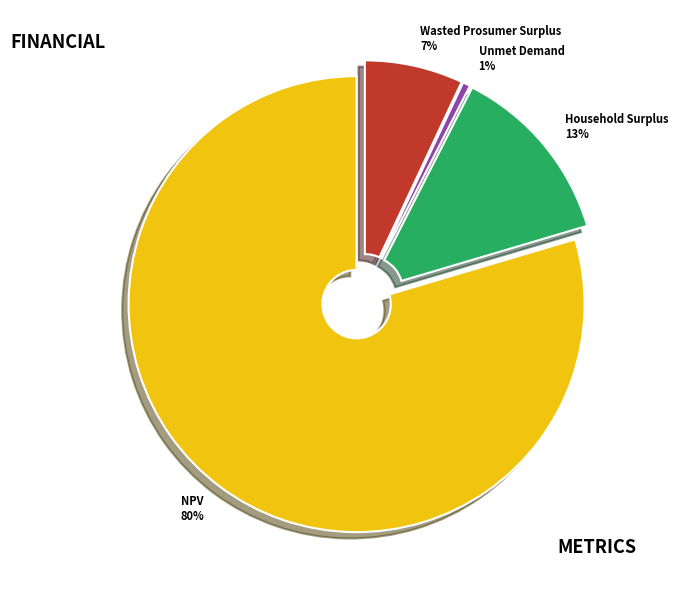

Combined, do Household Surplus and Wasted Prosumer Surplus account for over 50%?

No